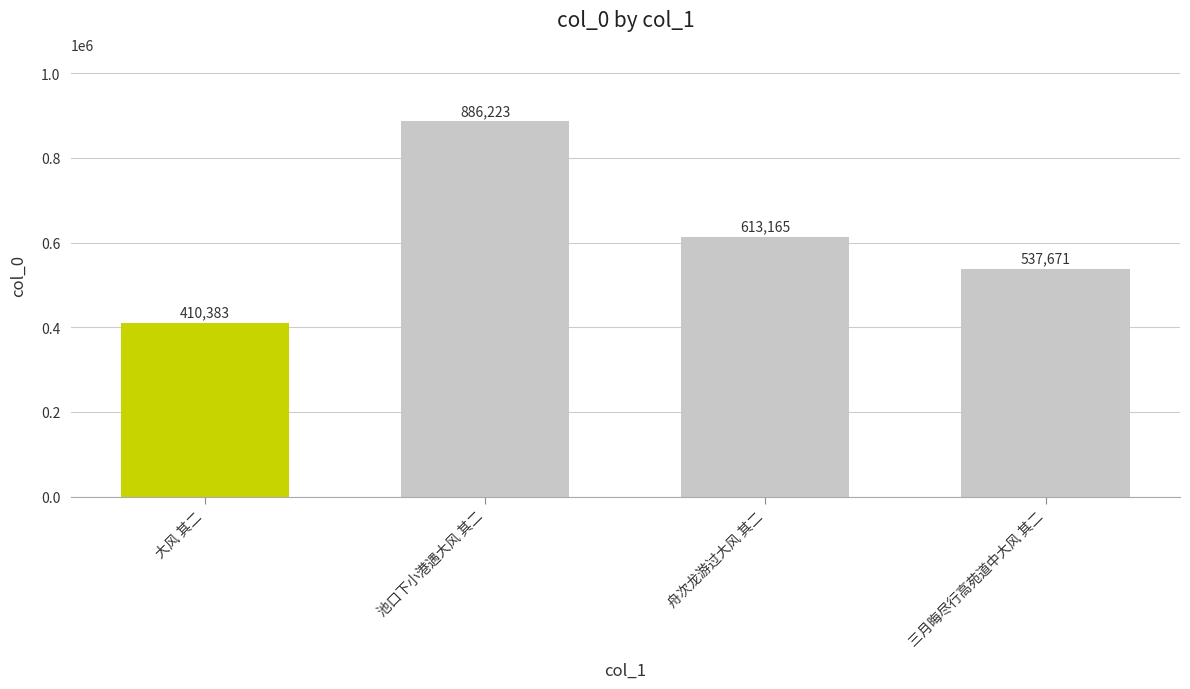

True or false: the data shows 410383 at 大风 其二.

True